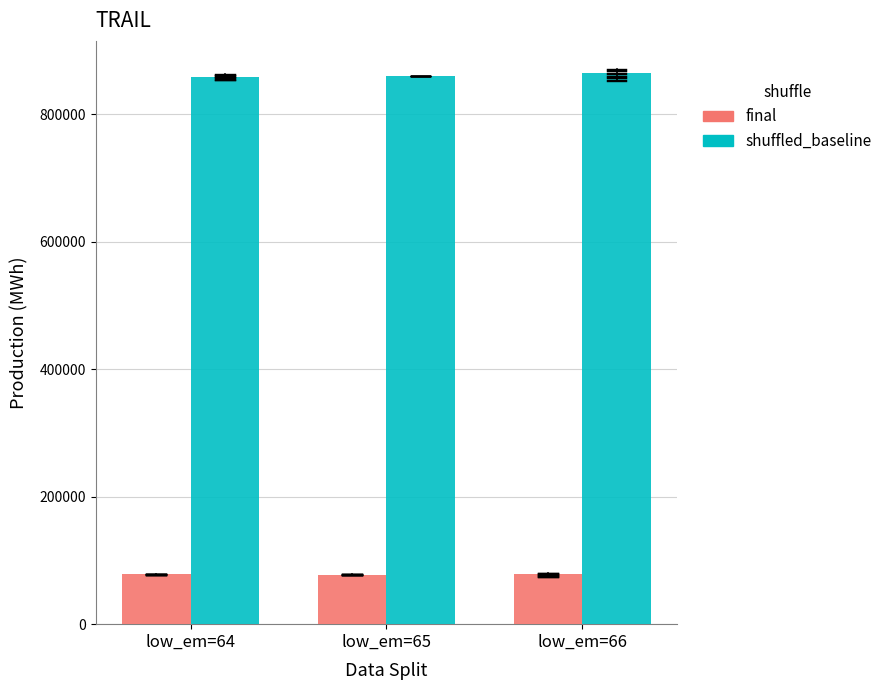

What is the minimum value shown in the chart?

77768.7